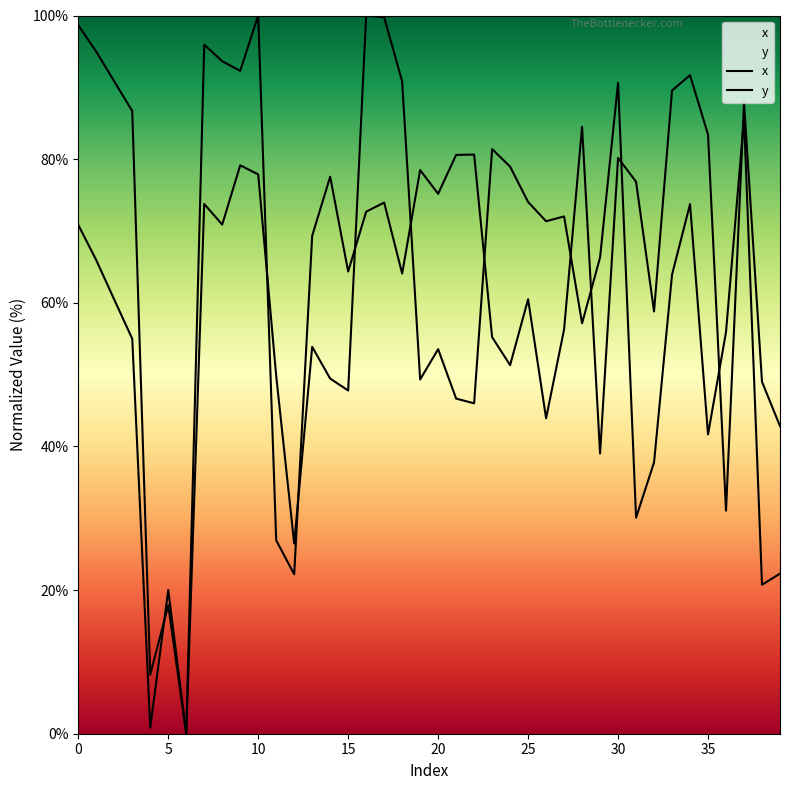

Is it true that x equals 64.1 at 18?

True